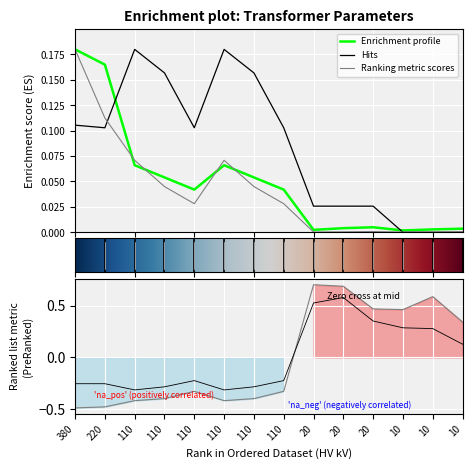

How many data points in vkr_percent are less than 0?

8